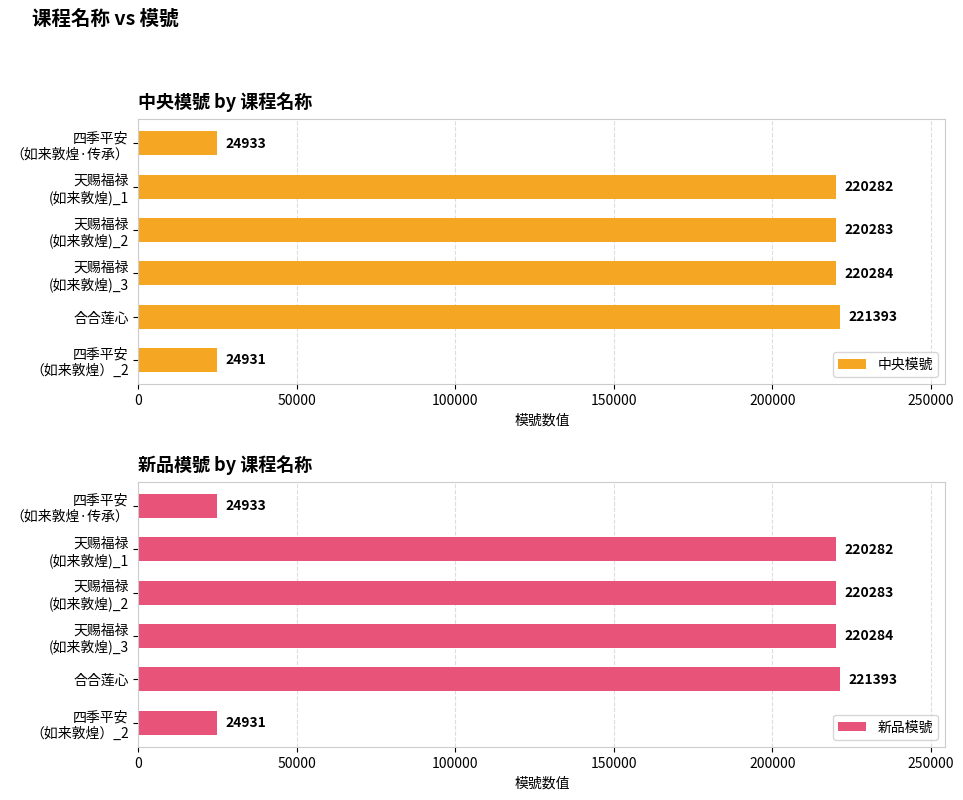

Reading left to right, list all the values displayed in this chart.

中央模號: 24933	220282	220283	220284	221393	24931
新品模號: 24933	220282	220283	220284	221393	24931